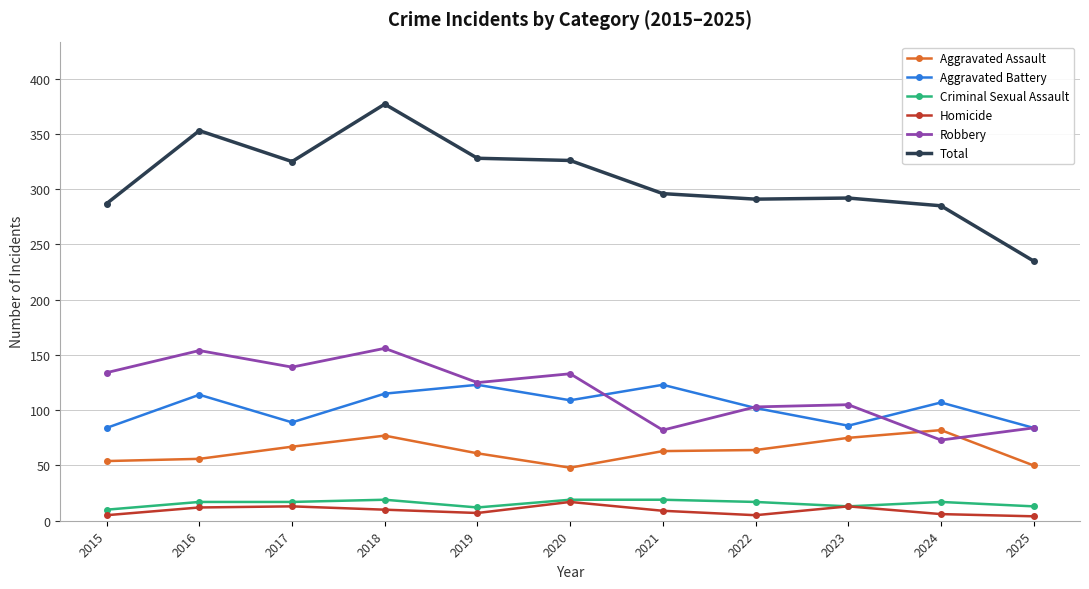

Which series has the widest spread of values?

Total